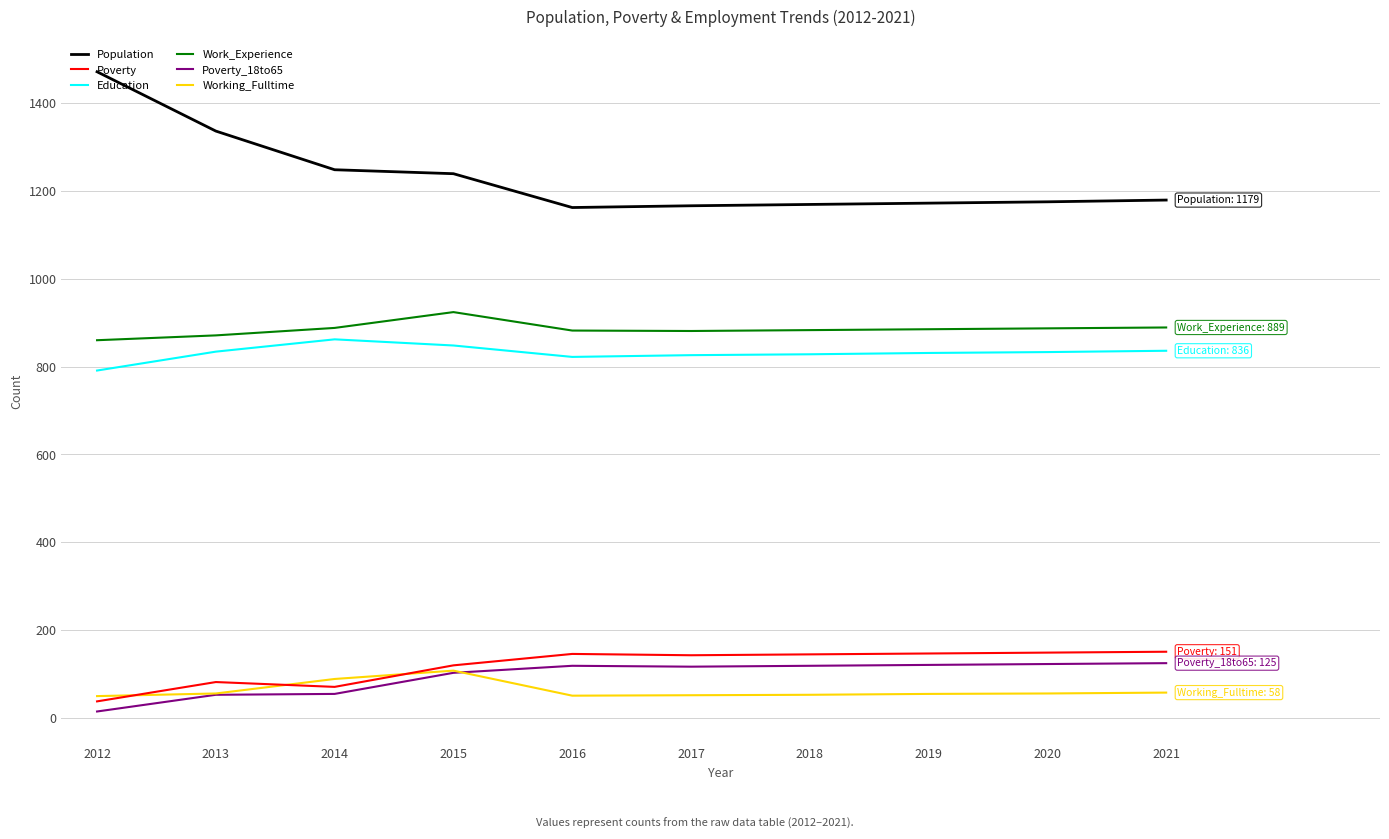

Which series has the widest spread of values?

Population